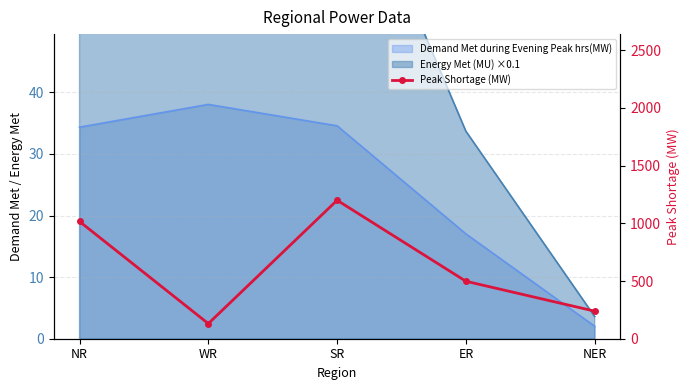

Reading left to right, extract all data points from this chart.

1016	131	1200	498	239